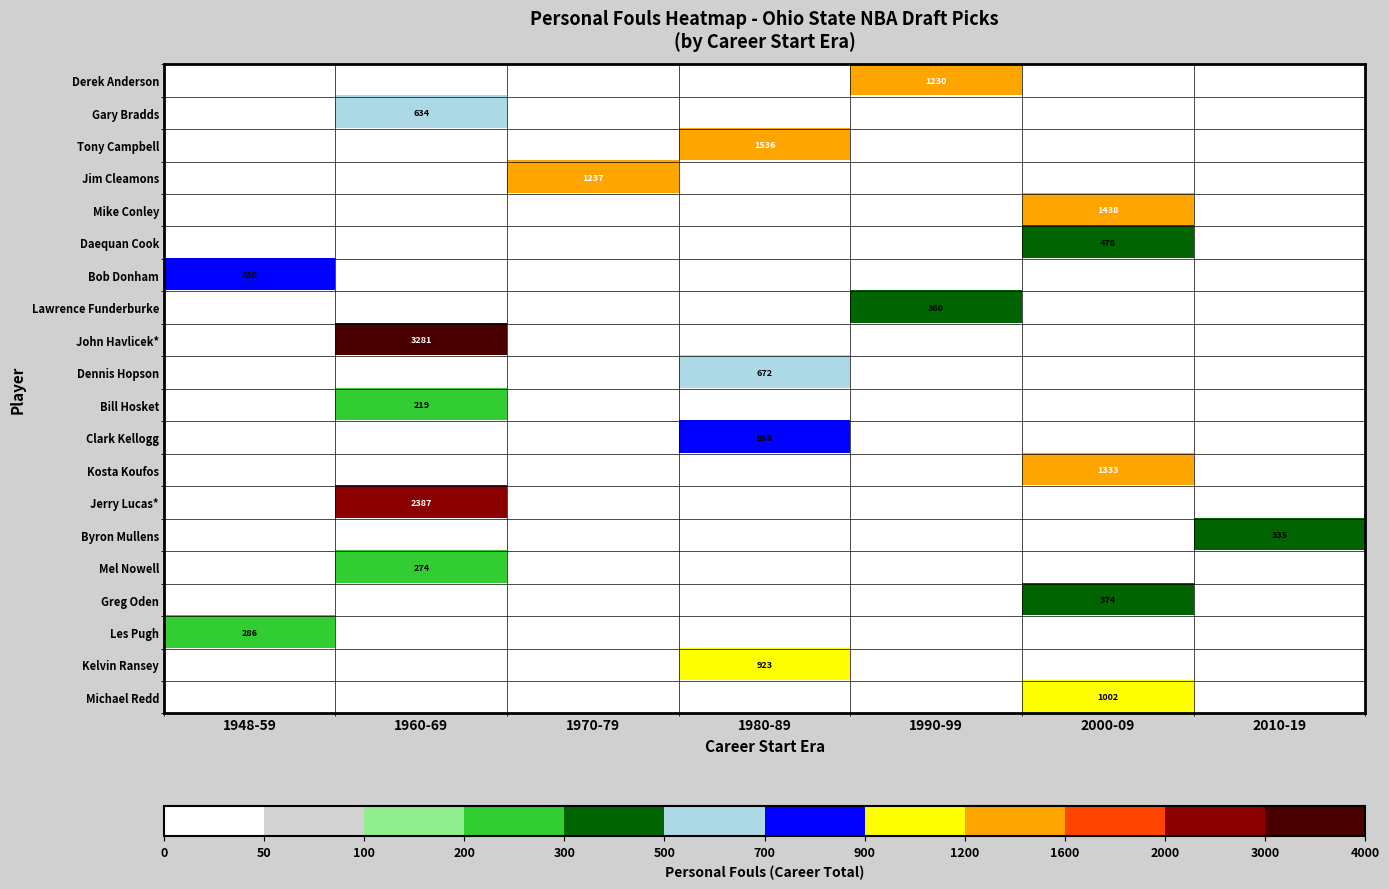

The Derek Anderson series shows 1631 at 1990-99. True or false?

False